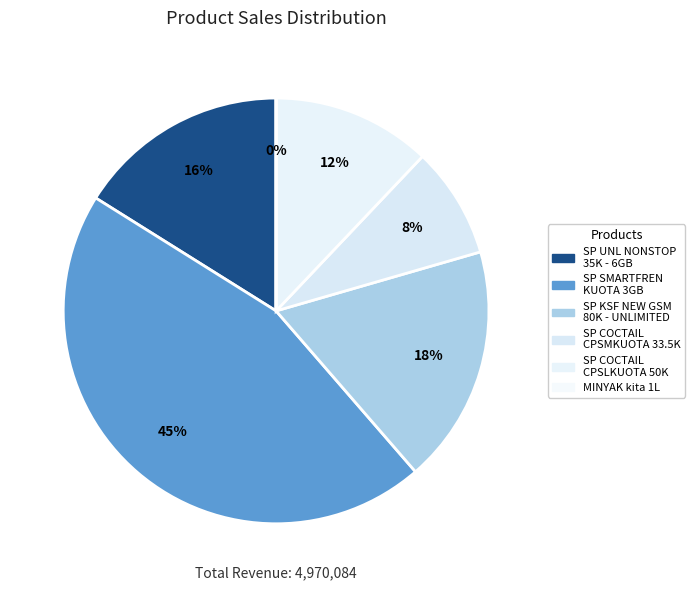

Rank the categories by value from lowest to highest.

MINYAK kita 1L, SP COCTAIL CPSMKUOTA 33.5K - 6GB, SP COCTAIL CPSLKUOTA 50K - 12GB, SP UNL NONSTOP 35K - 6GB, SP KSF NEW GSM 80K - UNLIMITED 28DAYS, SP SMARTFREN KUOTA 3GB